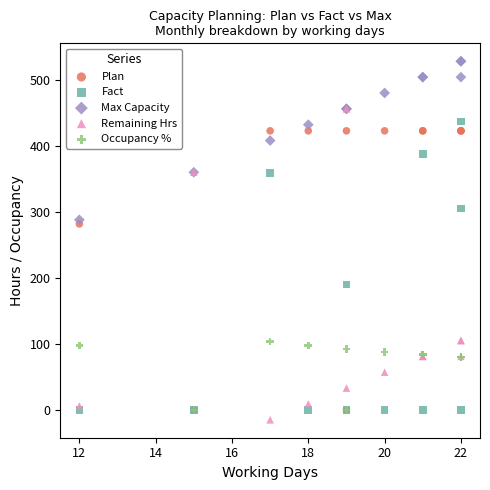

What are all the series names shown in the legend?

Plan, Fact, Max Capacity, Remaining Hrs, Occupancy %